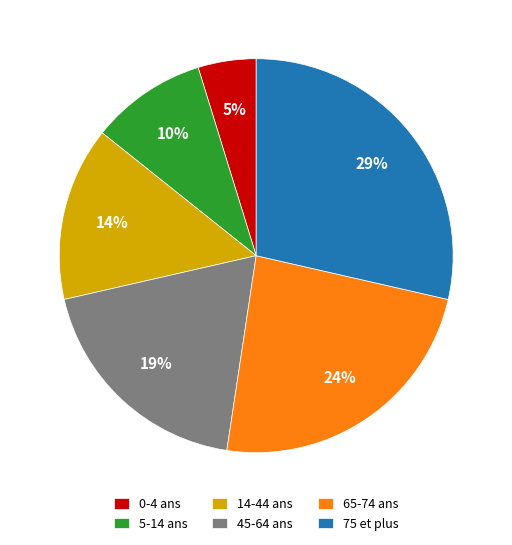

To the nearest percent, what percentage of the pie is 65-74 ans?

24%